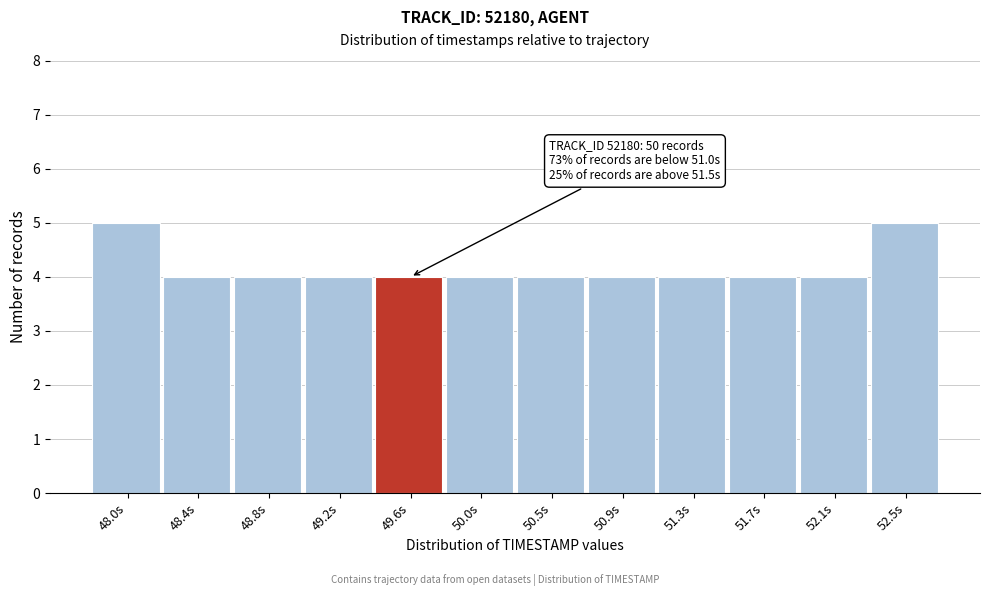

Reading right to left, list all the values displayed in this chart.

5	4	4	4	4	4	4	4	4	4	4	5